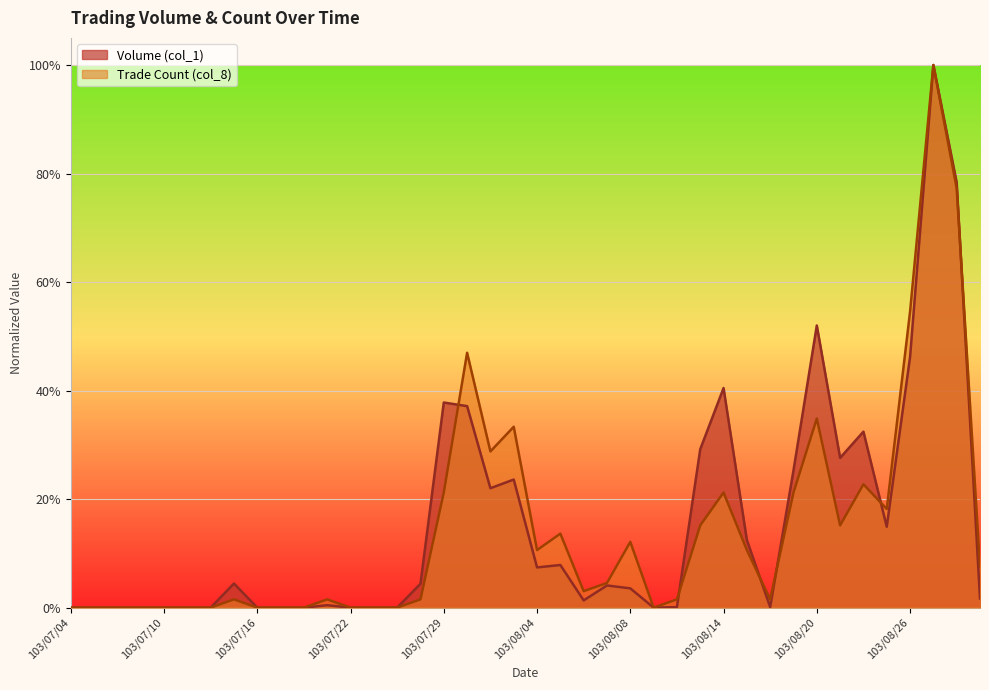

Which has a higher value, 103/07/30 or 103/08/08?

103/07/30